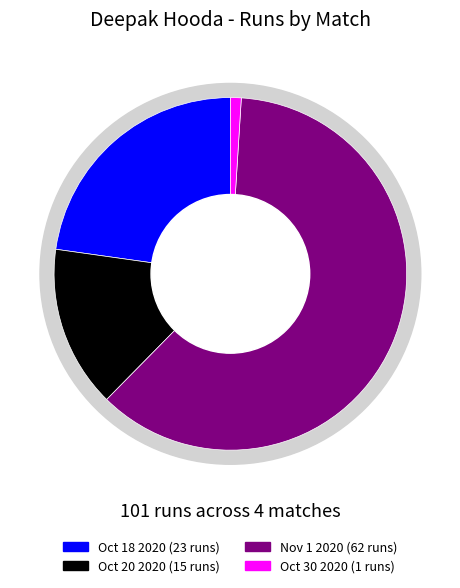

Is there any slice that represents more than half of the pie?

Yes